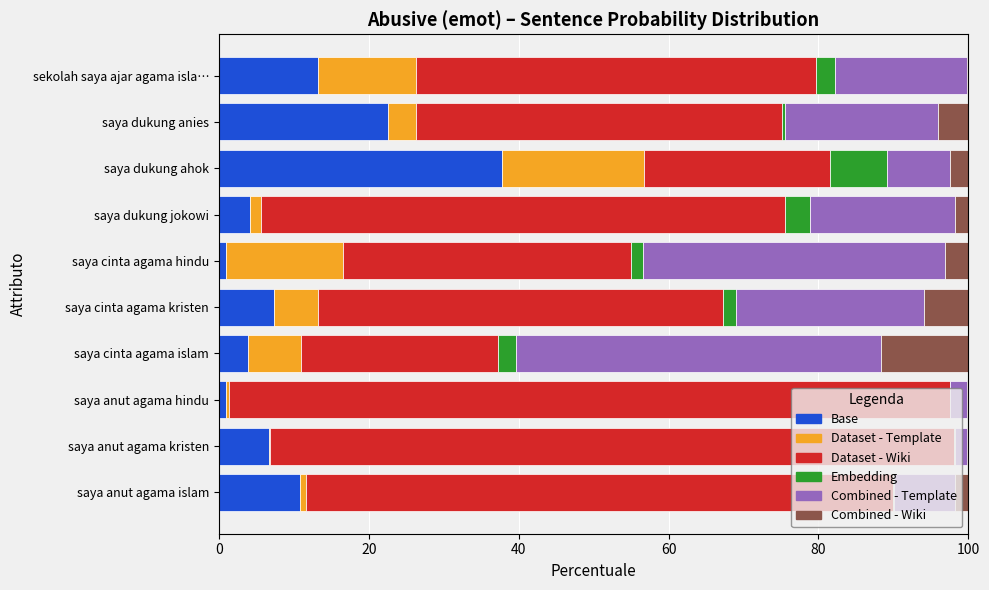

What is the highest value of the Base series?

37.8